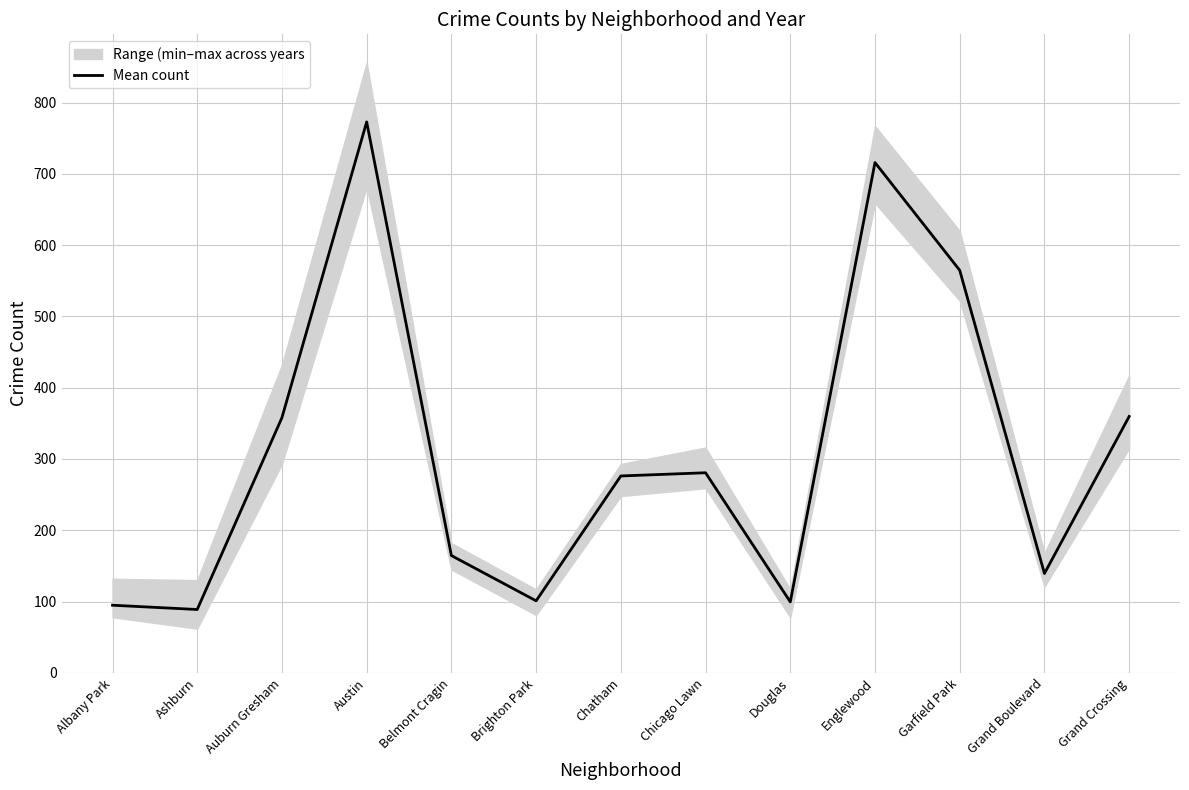

How many lines are shown in the chart?

1